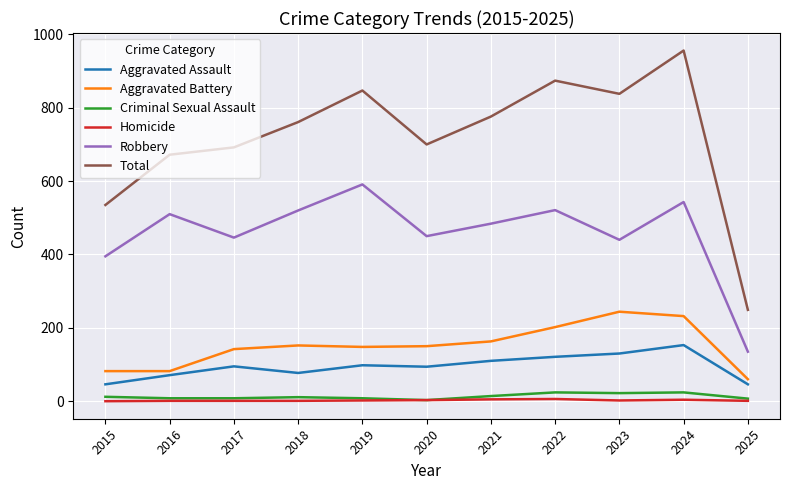

What value does the Homicide series have at 2021?

5